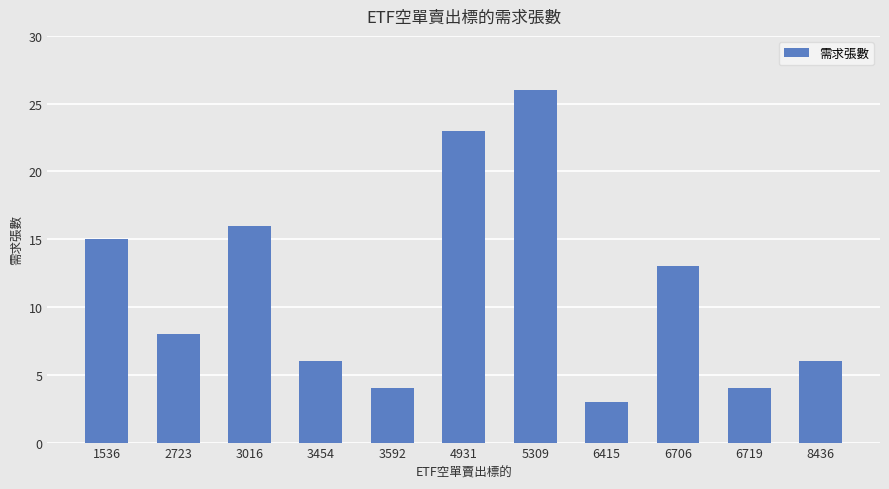

What is the change in value from 3592 to 6706?

+9